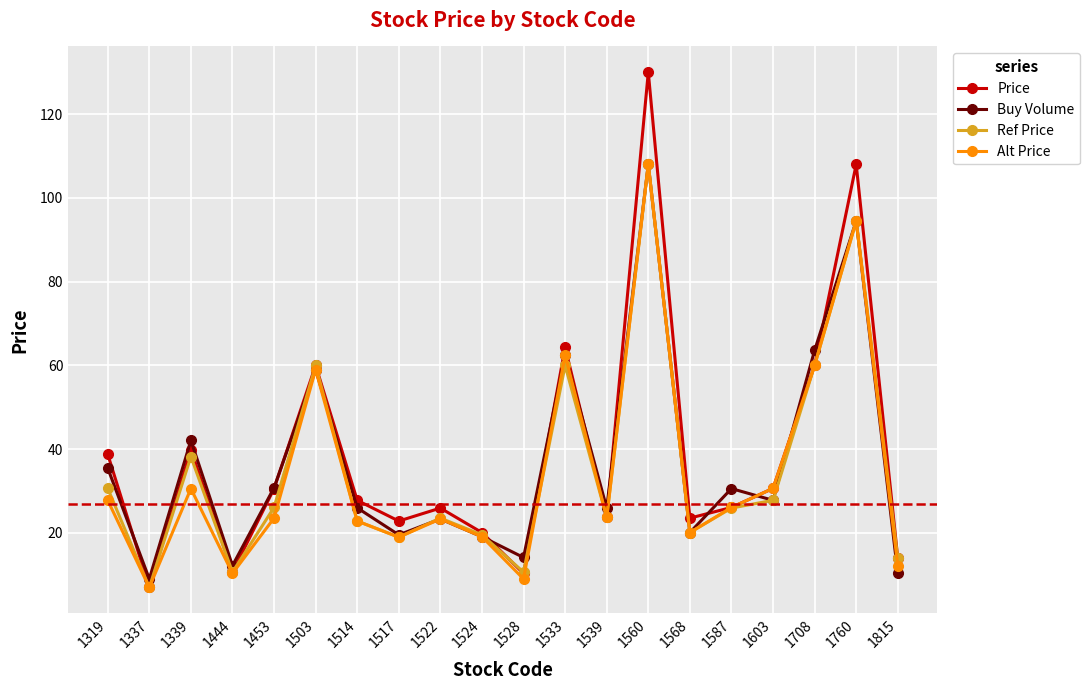

At which category is the sum across all series the highest?

1560